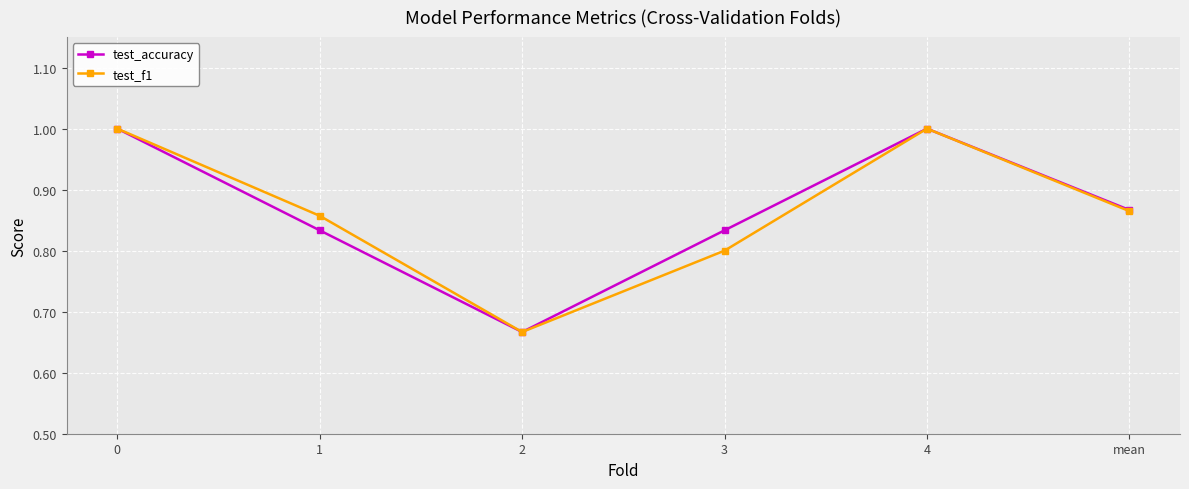

At which category does test_accuracy reach its first local peak?

4